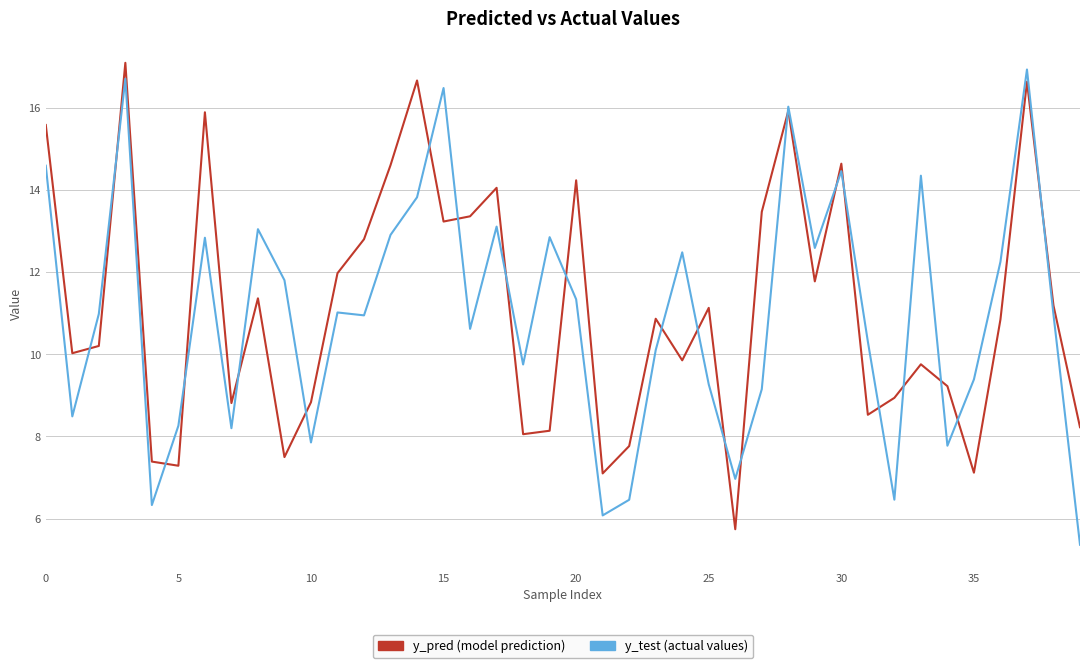

What is the minimum value shown in the chart?

5.4